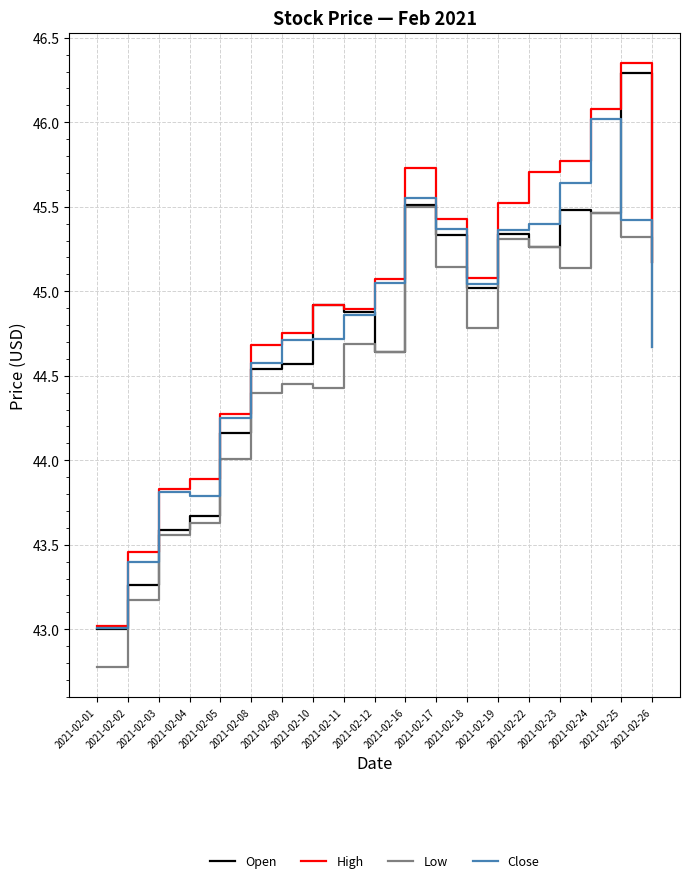

What is the smallest value displayed?

42.8